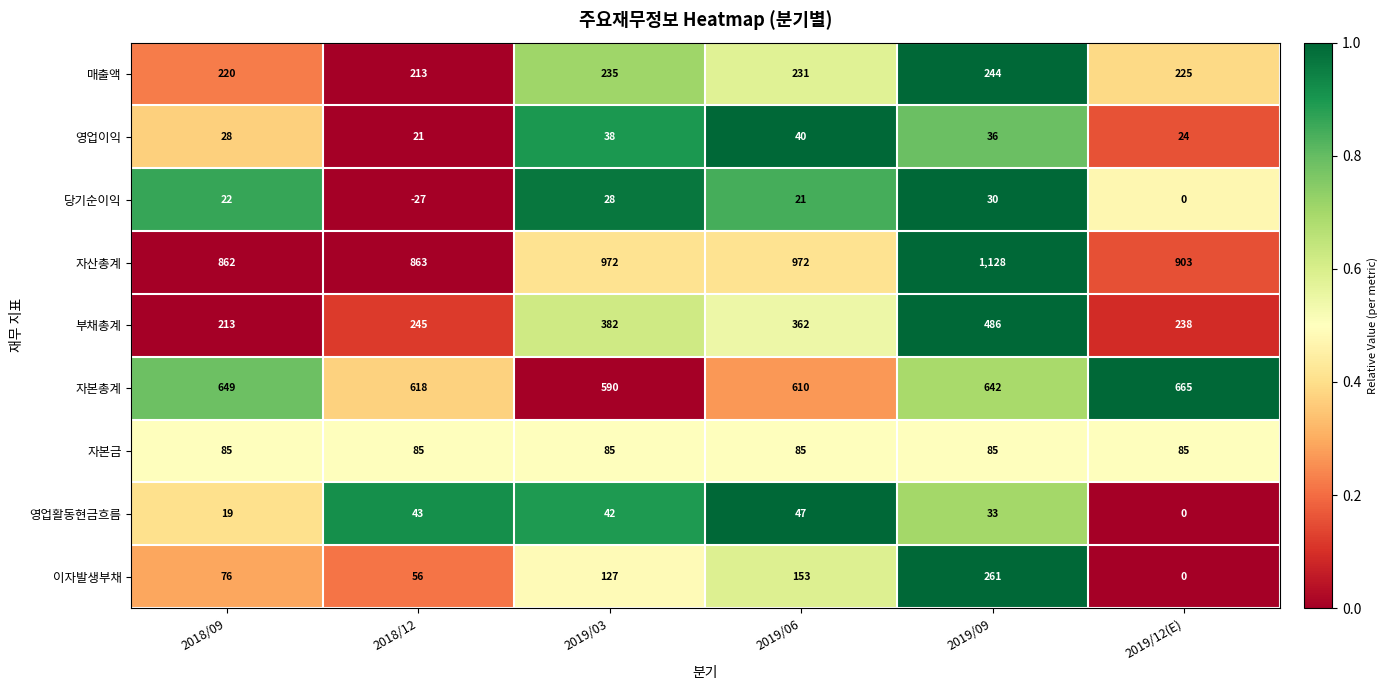

Is it true that 영업이익 equals 29 at 2018/12?

False